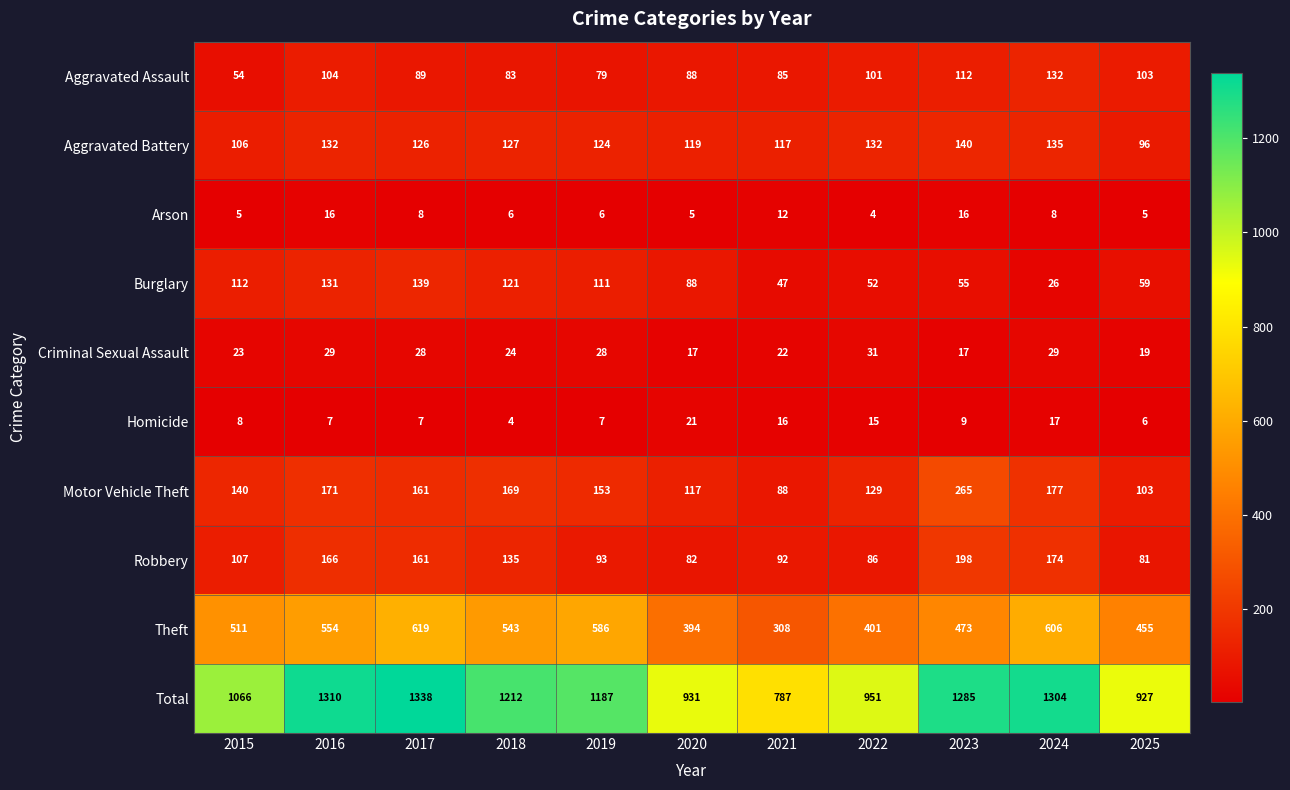

How many values in the Aggravated Battery series are below 126?

5